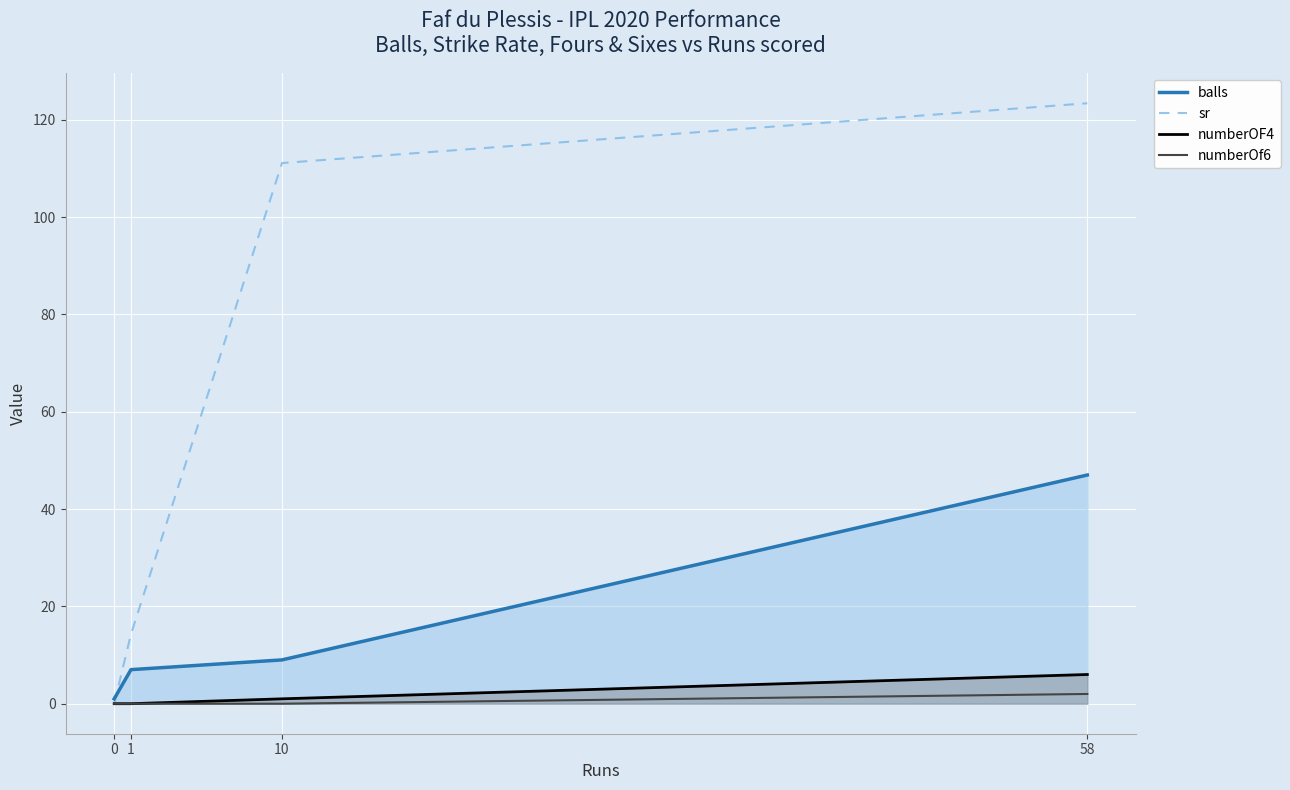

What is the difference between the second highest and second lowest values in the balls series?

2.0